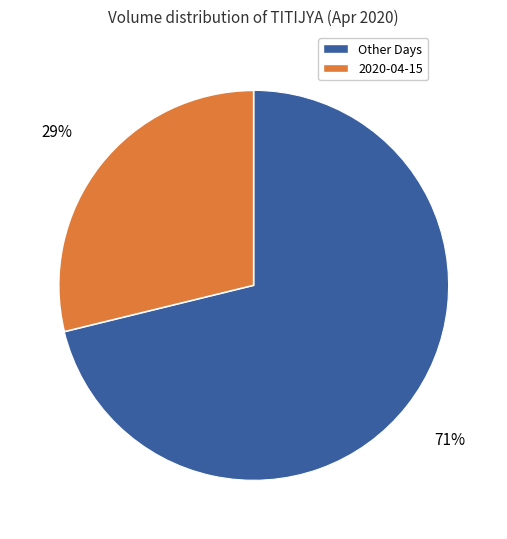

To the nearest percent, what is the difference between the largest and smallest slice percentages?

42%